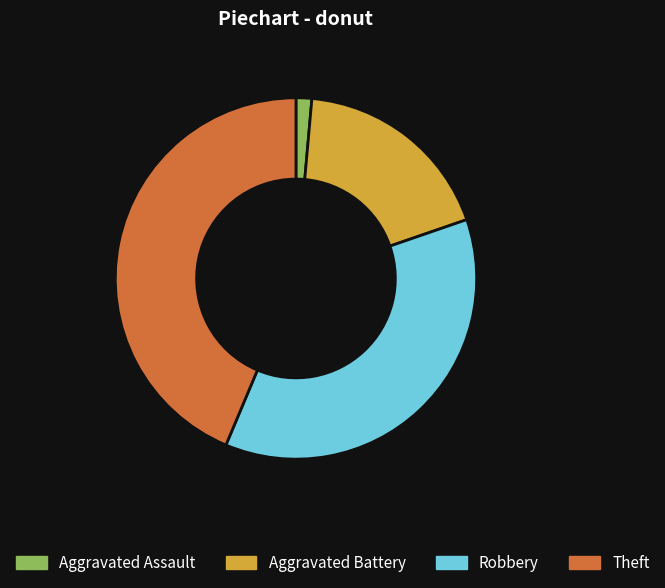

Is the sum of Theft and Aggravated Assault greater than half?

No